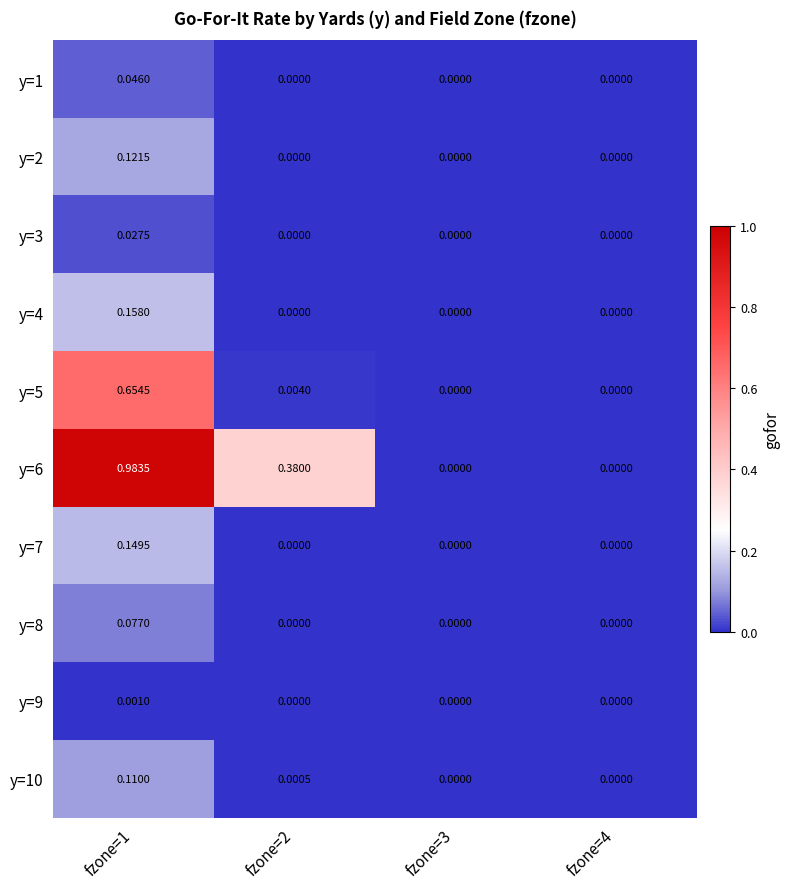

Reading left to right, extract all data points from this chart.

y=1: fzone=1=0.0	fzone=2=0.0	fzone=3=0.0	fzone=4=0.0
y=2: fzone=1=0.1	fzone=2=0.0	fzone=3=0.0	fzone=4=0.0
y=3: fzone=1=0.0	fzone=2=0.0	fzone=3=0.0	fzone=4=0.0
y=4: fzone=1=0.2	fzone=2=0.0	fzone=3=0.0	fzone=4=0.0
y=5: fzone=1=0.7	fzone=2=0.0	fzone=3=0.0	fzone=4=0.0
y=6: fzone=1=1.0	fzone=2=0.4	fzone=3=0.0	fzone=4=0.0
y=7: fzone=1=0.1	fzone=2=0.0	fzone=3=0.0	fzone=4=0.0
y=8: fzone=1=0.1	fzone=2=0.0	fzone=3=0.0	fzone=4=0.0
y=9: fzone=1=0.0	fzone=2=0.0	fzone=3=0.0	fzone=4=0.0
y=10: fzone=1=0.1	fzone=2=0.0	fzone=3=0.0	fzone=4=0.0